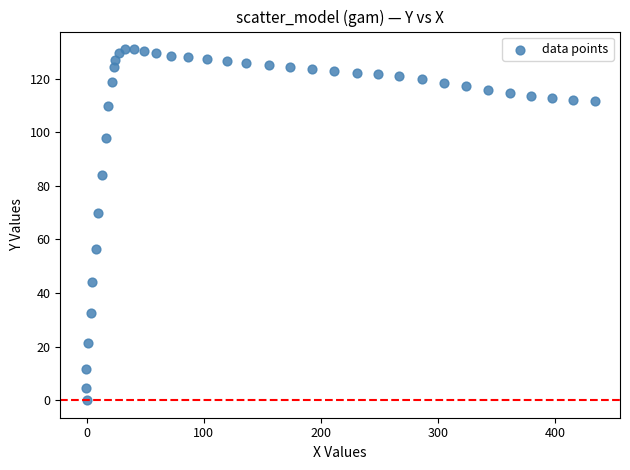

What Y value in the scatter plot is closest to 65?

70.0